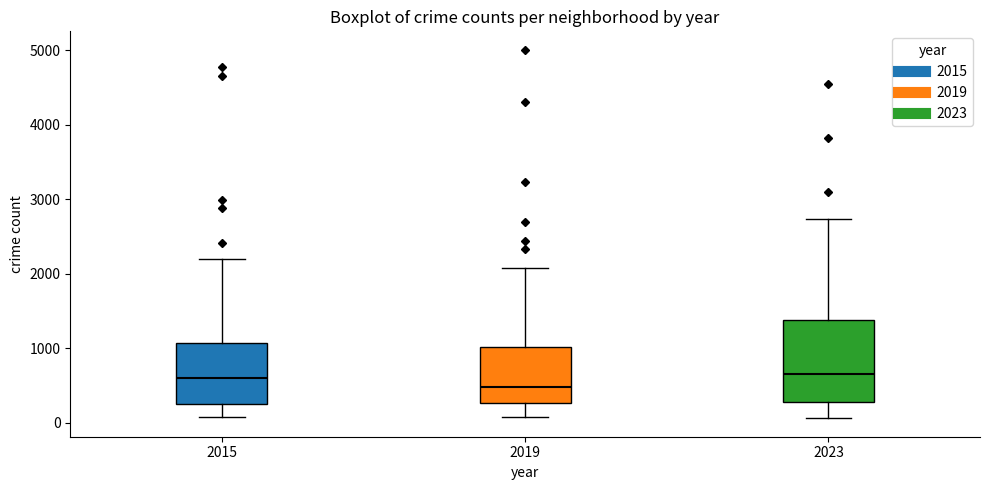

Where is the upper edge of the box at x = 2023 on the y-axis? The values are not printed on the chart, so give them approximately, as read against the axis.

1400